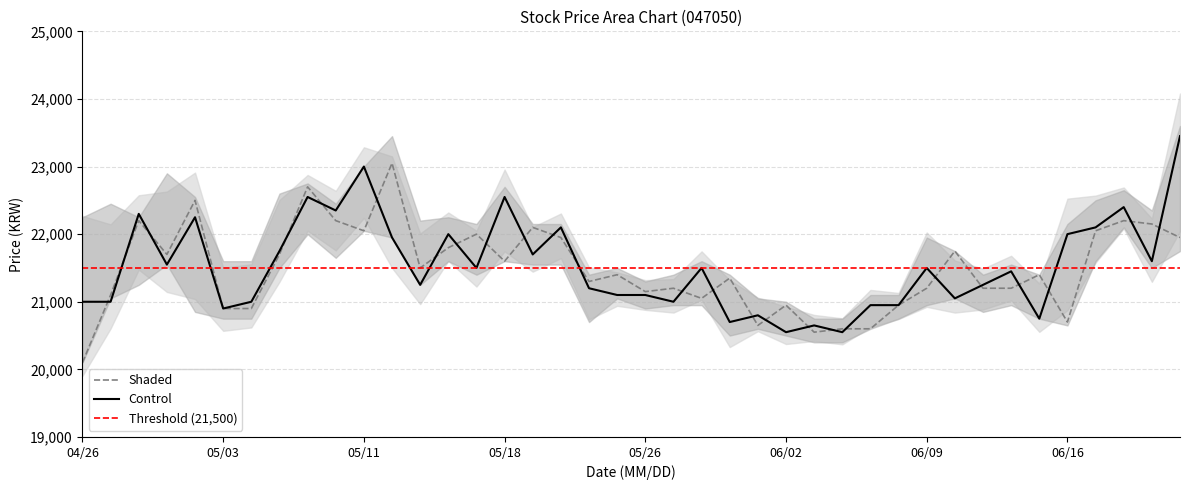

True or false: 시가 has a value of 13410 at 16.

False